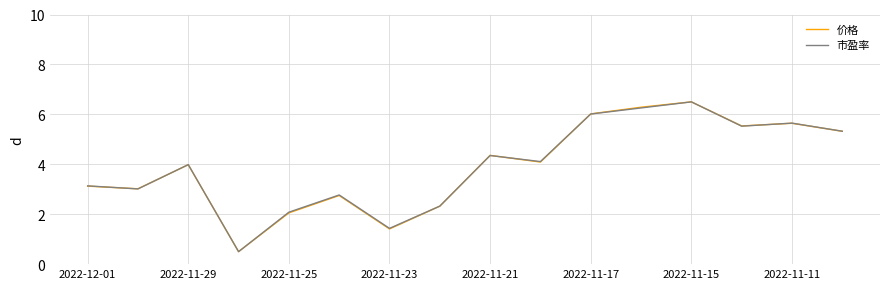

What is the minimum value shown in the chart?

0.5